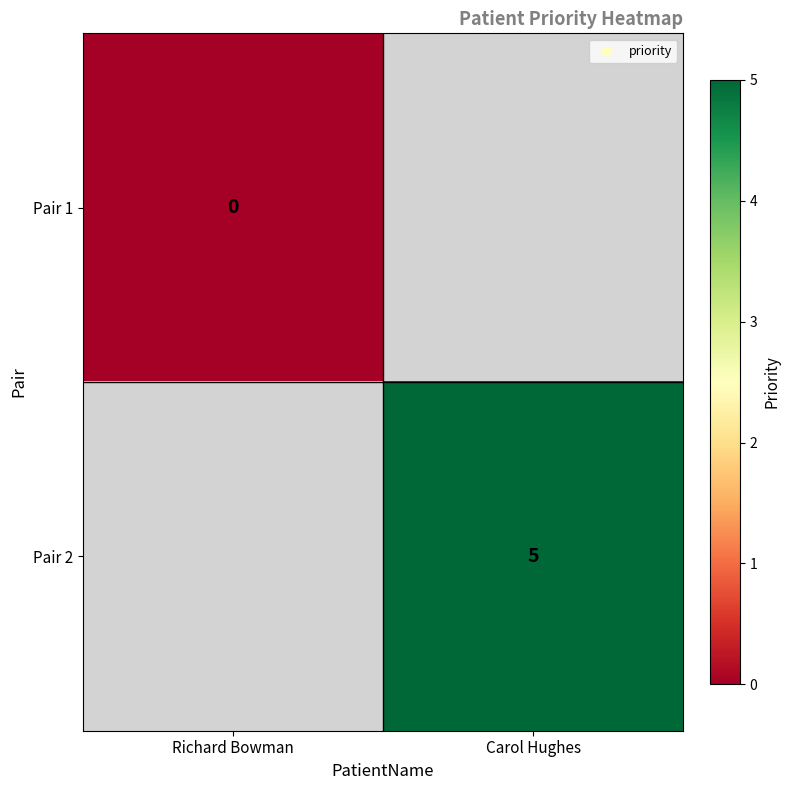

True or false: Pair 2 has a value of 2 at Carol Hughes.

False